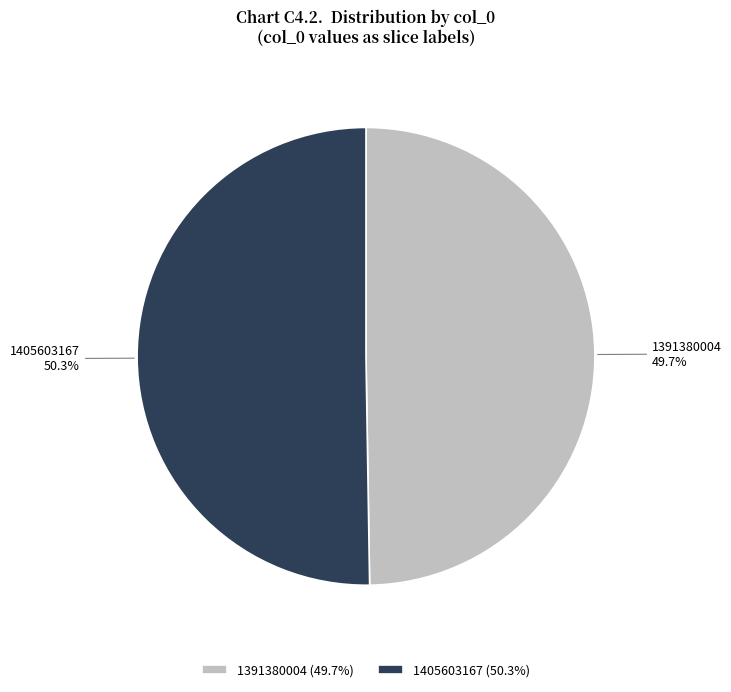

What percentage do 1405603167 and 1391380004 together represent?

100.0%